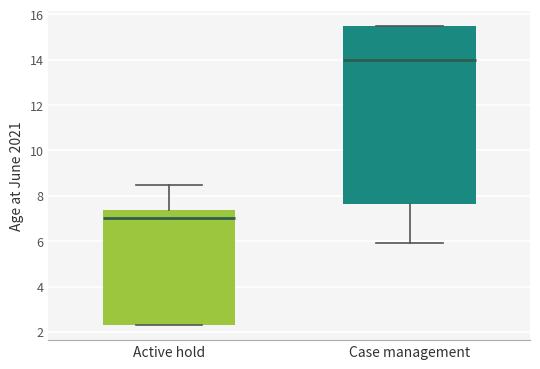

Reading left to right, read every box against the y-axis: the position of its median line, the range the box covers, and the ends of its whiskers. The values are not printed on the chart, so give them approximately, as read against the axis.

Active hold: median 7.0, box 2.2 to 7.4, whiskers 2.2 to 8.4
Case management: median 14.0, box 7.6 to 15.4, whiskers 6.0 to 15.4